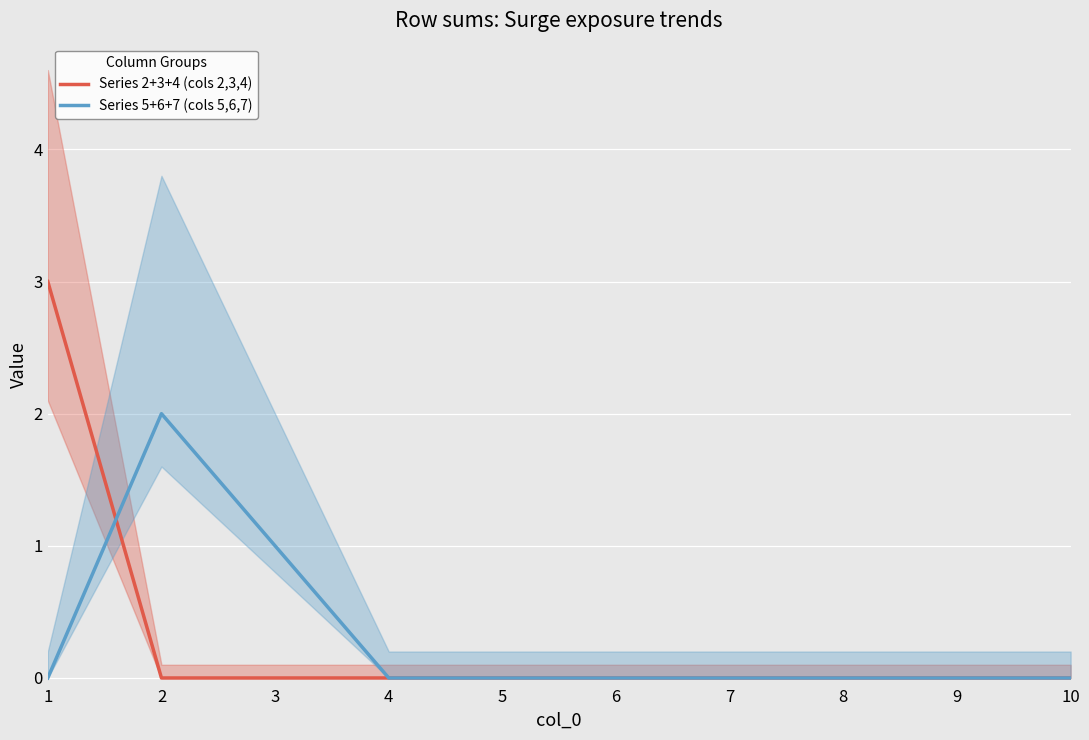

Between 5 and 4, which is larger?

5